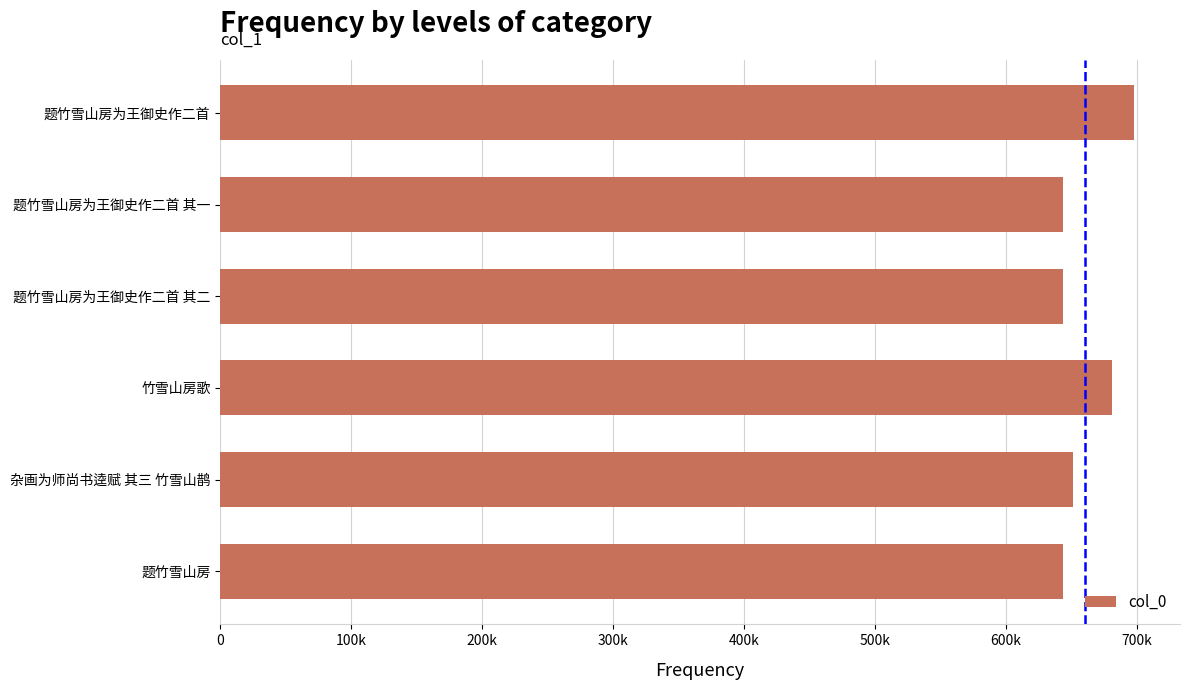

Does the chart contain any negative values?

No